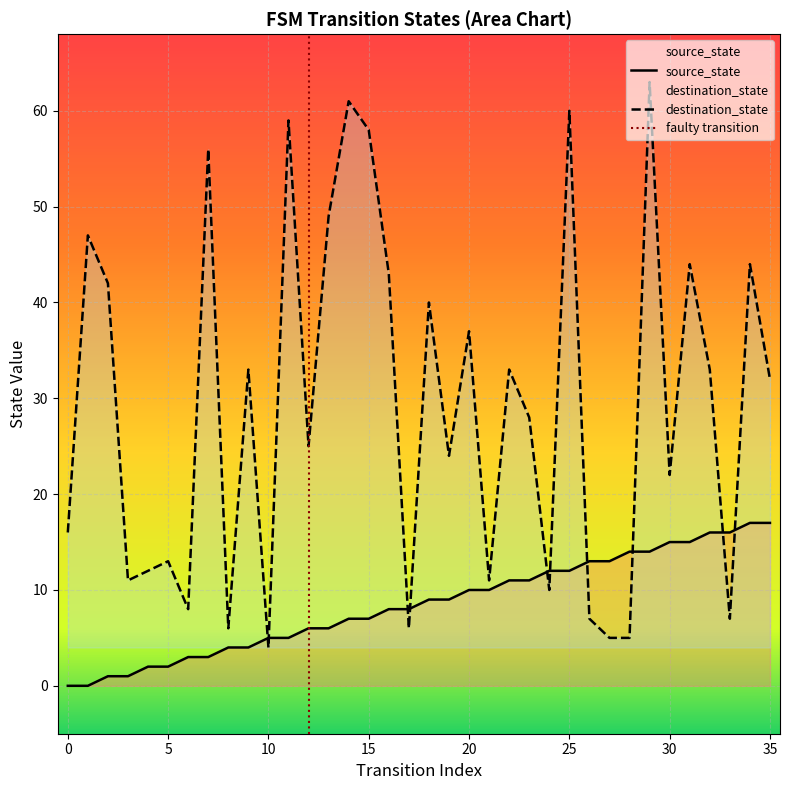

What is the average value of the destination_state series?

29